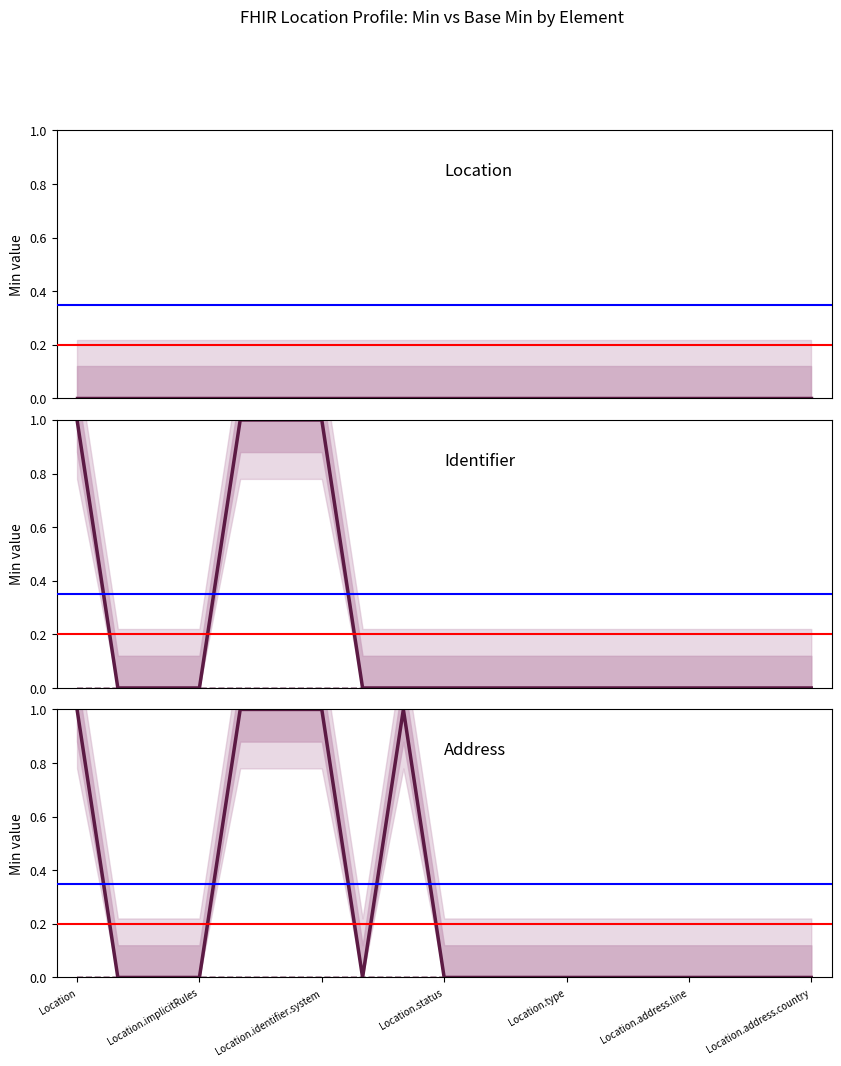

List the series in order of their peak value, highest first.

Identifier, Address, Location, Location Base Min, Identifier Base Min, Address Base Min